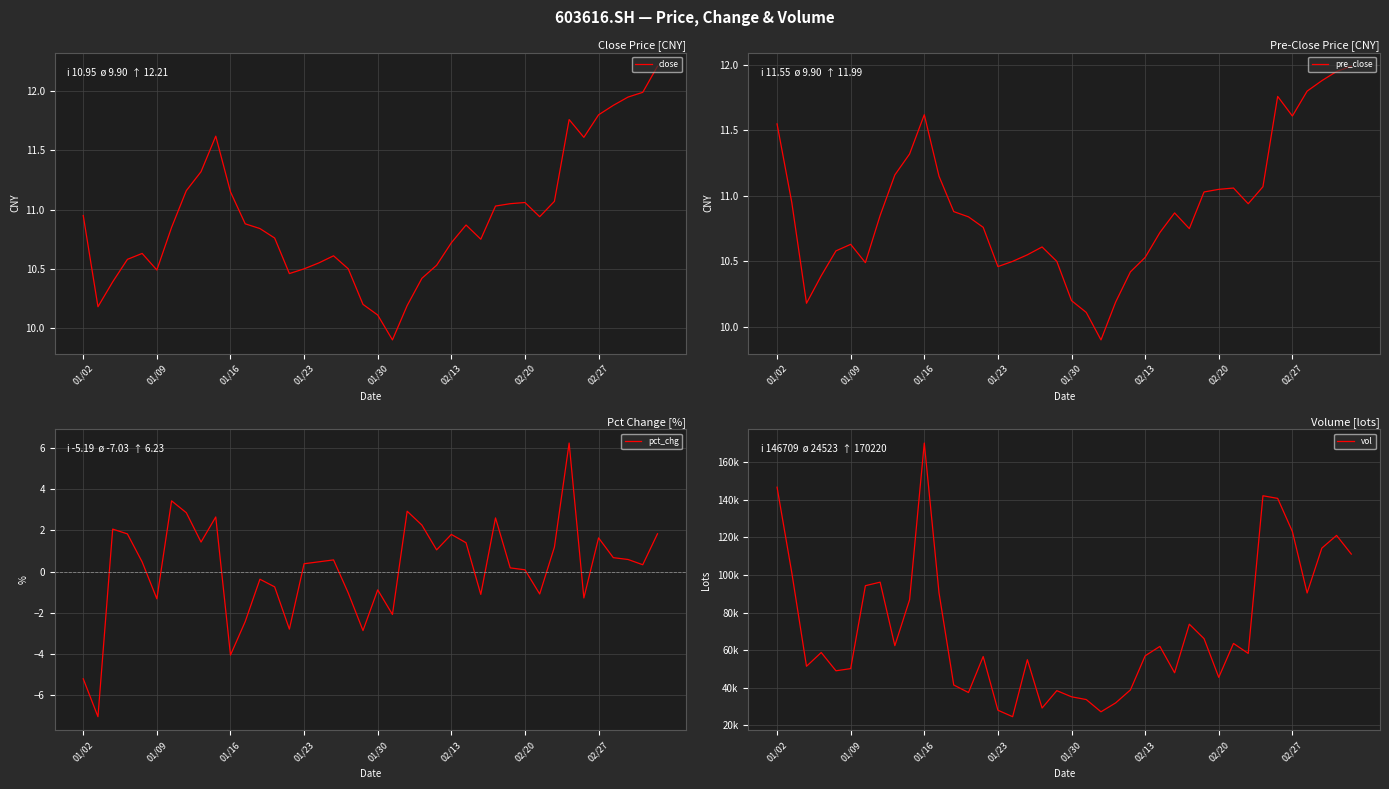

At how many categories does at least one series exceed 52414?

24